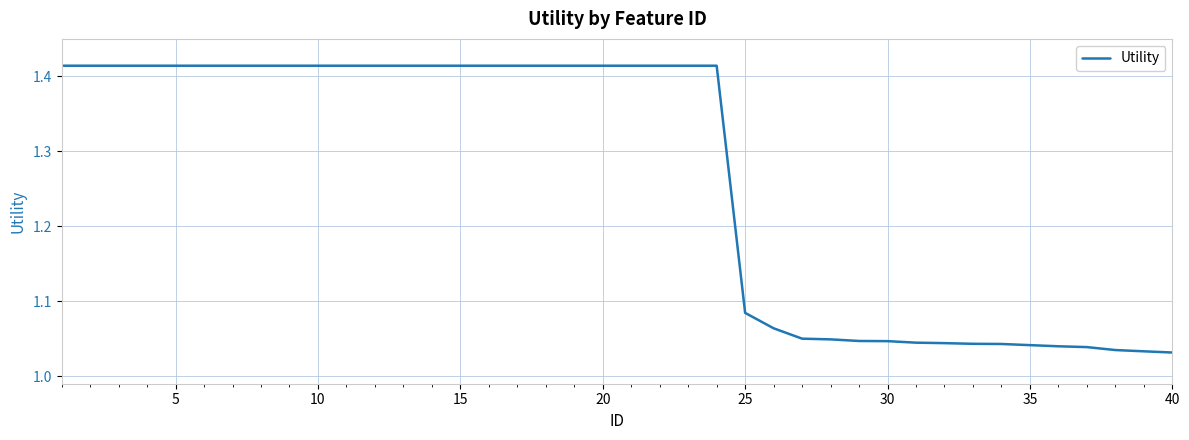

Does the chart have visible grid lines?

Yes